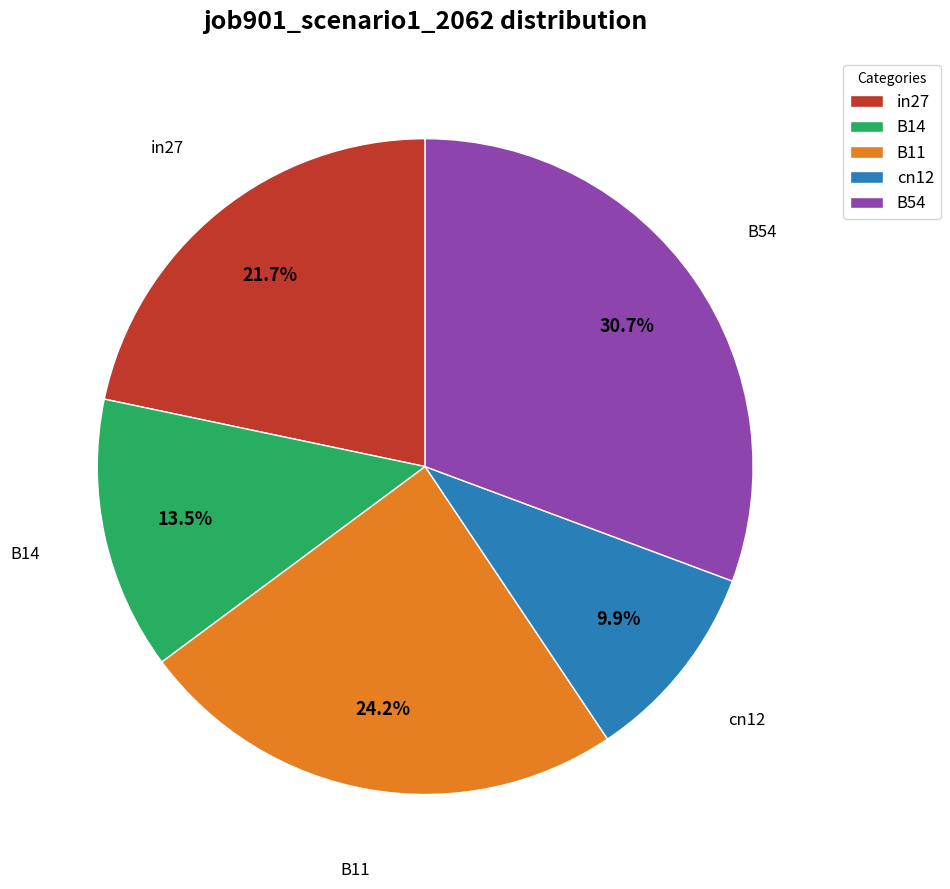

Rank the categories by value from lowest to highest.

cn12, B14, in27, B11, B54